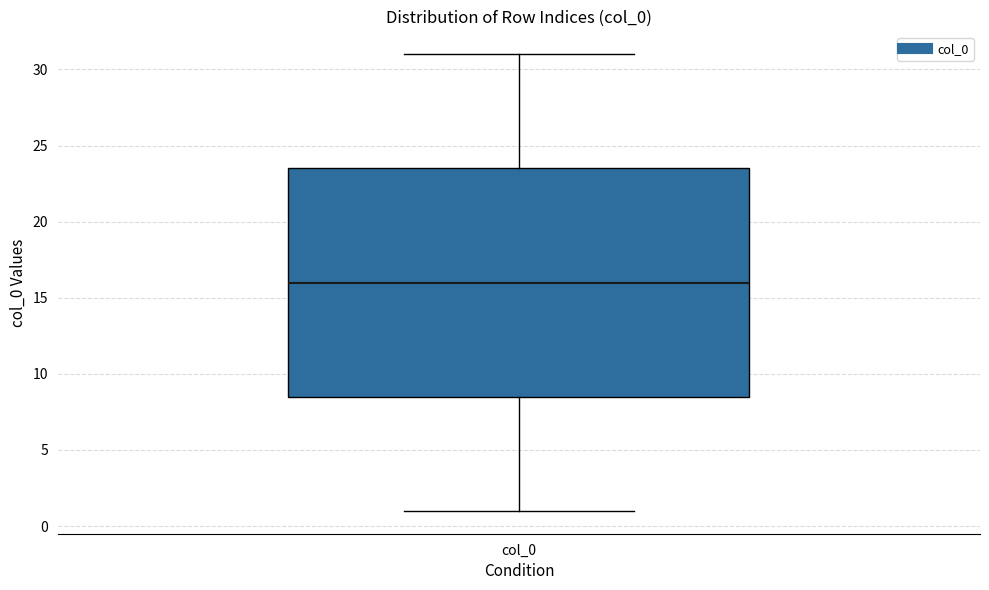

Read this box plot against the y-axis: the position of the median line, the range covered by the box, and the ends of both whiskers. The values are not printed on the chart, so give them approximately, as read against the axis.

median 16.0, box 8.5 to 23.5, whiskers 1.0 to 31.0